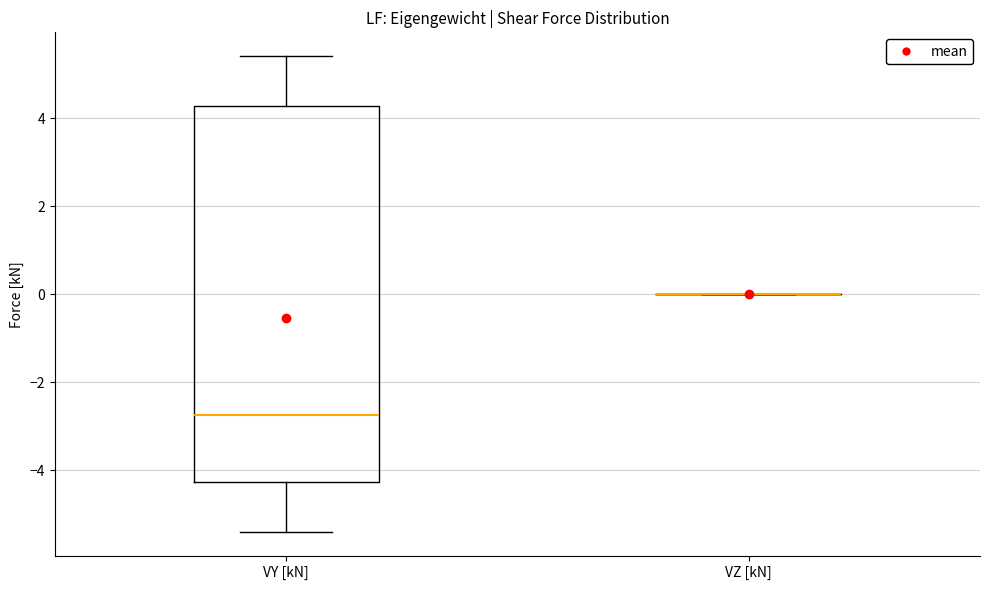

Reading left to right, read every box against the y-axis: the position of its median line, the range the box covers, and the ends of its whiskers. The values are not printed on the chart, so give them approximately, as read against the axis.

VY [kN]: median -2.8, box -4.2 to 4.2, whiskers -5.4 to 5.4
VZ [kN]: box collapsed to a line at 0.0, whiskers 0.0 to 0.0